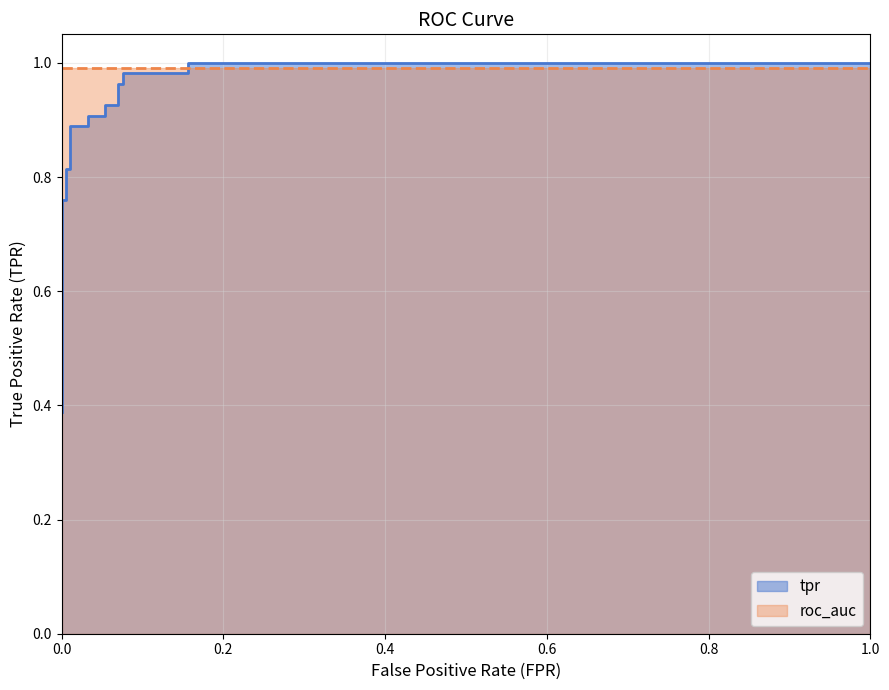

Reading right to left, transcribe all the data shown in this chart.

1.0=1.0	0.1559139784946237=1.0	0.1559139784946237=1.0	0.07526881720430108=1.0	0.07526881720430108=1.0	0.06989247311827956=1.0	0.06989247311827956=0.9	0.05376344086021505=0.9	0.05376344086021505=0.9	0.03225806451612903=0.9	0.03225806451612903=0.9	0.01075268817204301=0.9	0.01075268817204301=0.8	0.005376344086021506=0.8	0.005376344086021506=0.8	0.0=0.8	0.0=0.4